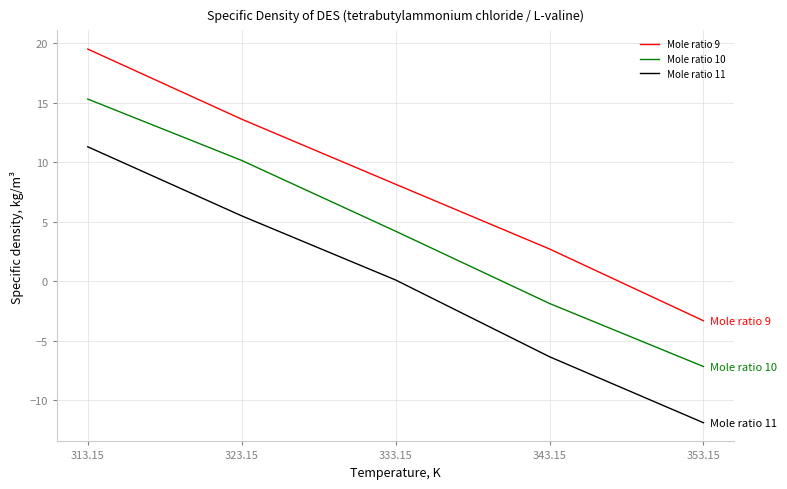

Which series has the largest range (max minus min)?

Mole ratio 11